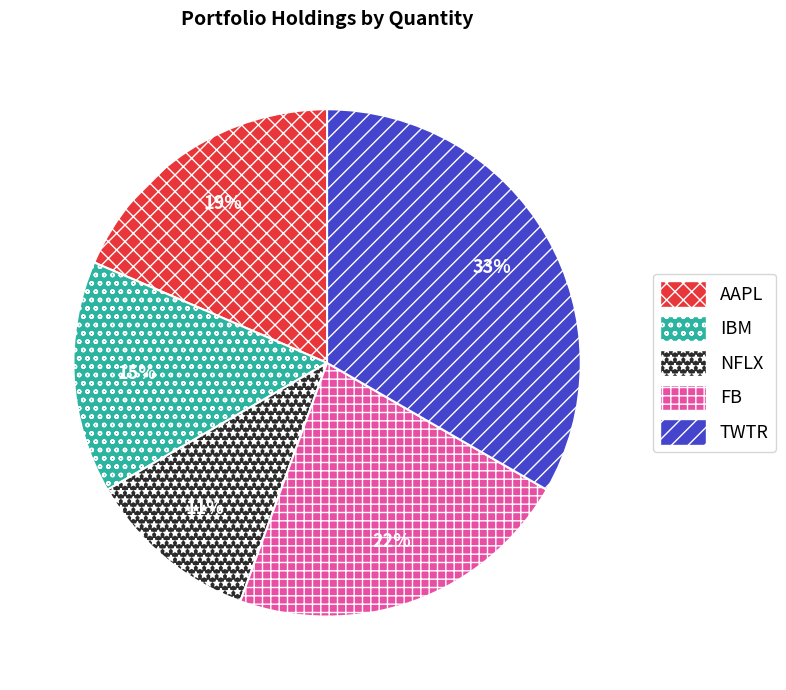

What is the largest slice in the pie chart?

TWTR